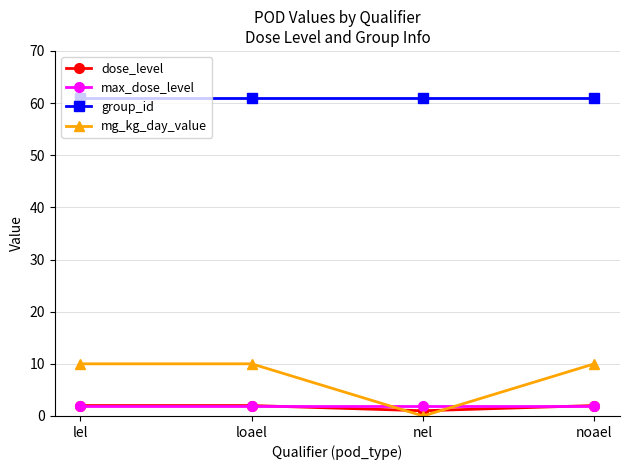

True or false: group_id and dose_level intersect in this chart.

False